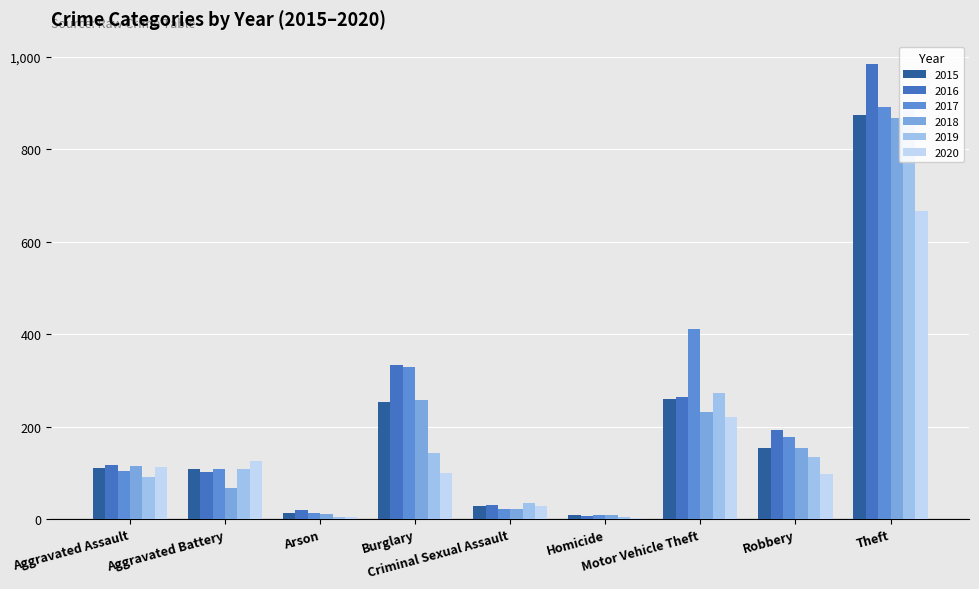

What is the value of the 2020 bar at the 2nd from the left?

125